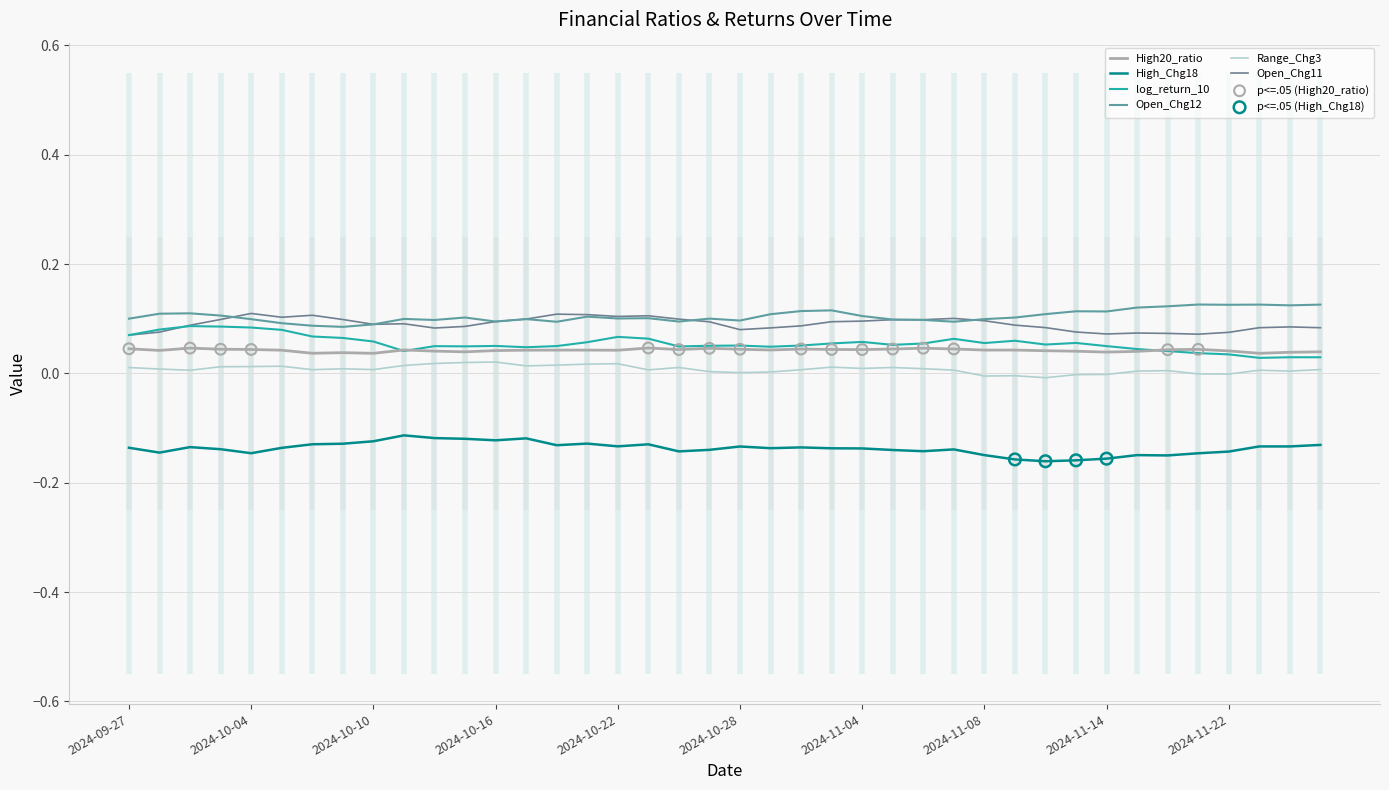

What are all the series names shown in the legend?

High20_ratio, High_Chg18, log_return_10, Open_Chg12, Range_Chg3, Open_Chg11